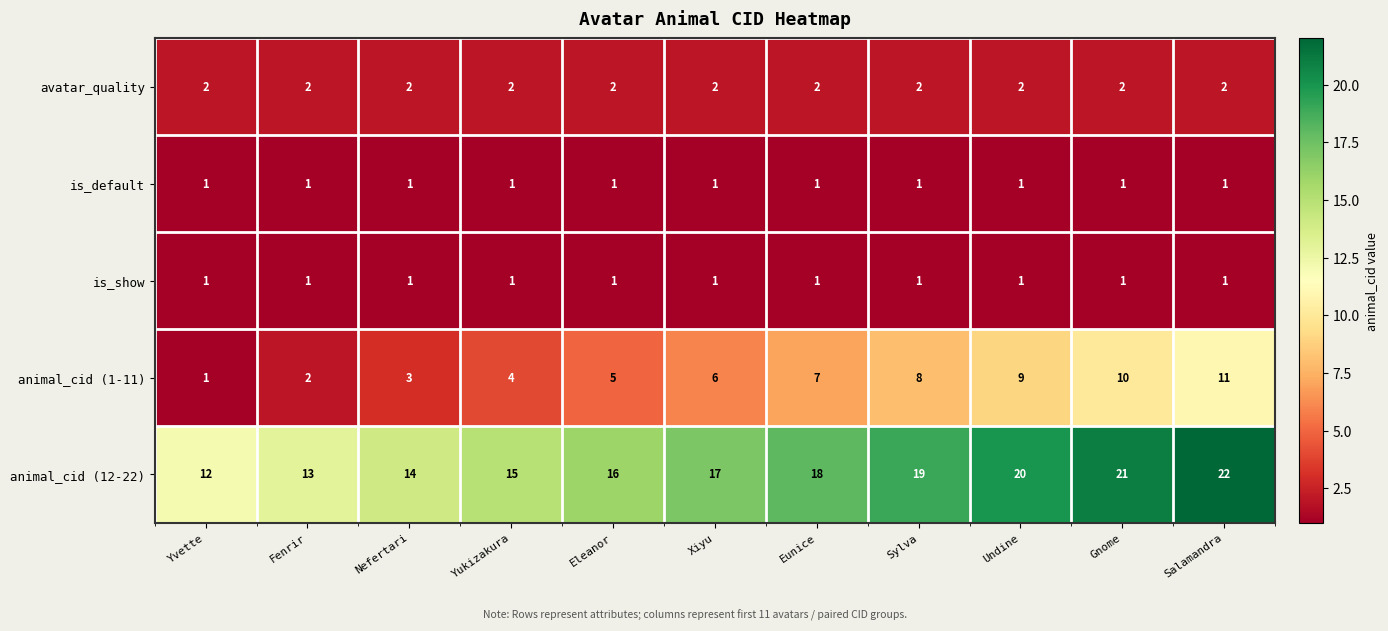

Count the animal_cid (12-22) values in the range 14 to 20.

7